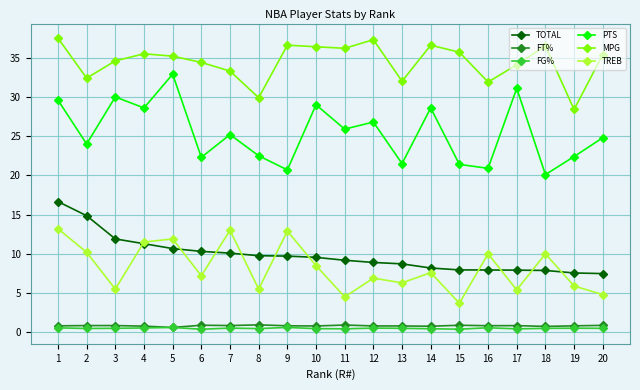

What is the approximate value of MPG at 18?

36.5